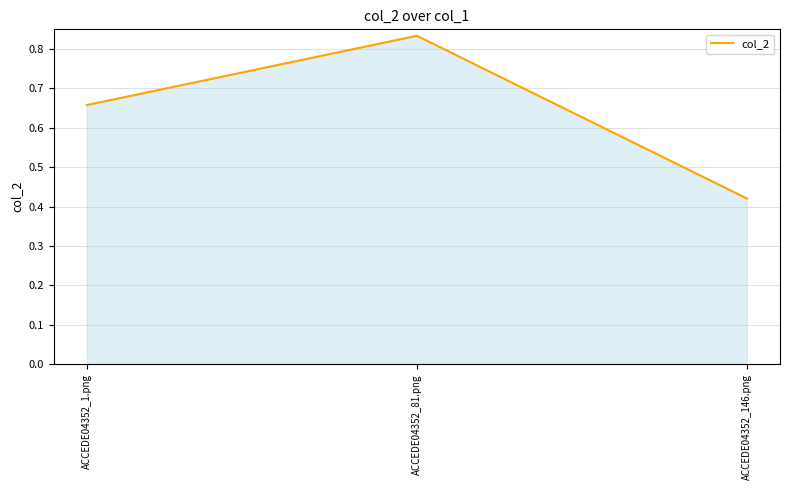

What is the sum of all values?

1.9